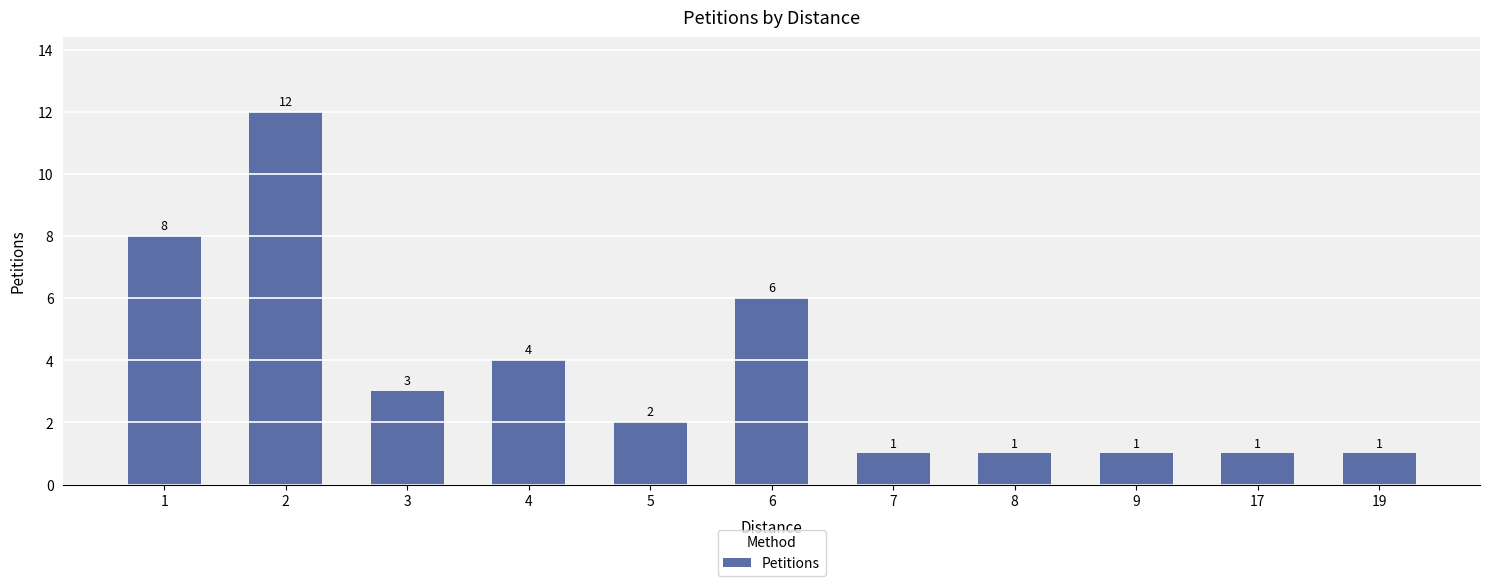

Is it true that the value at 2 is 12?

True